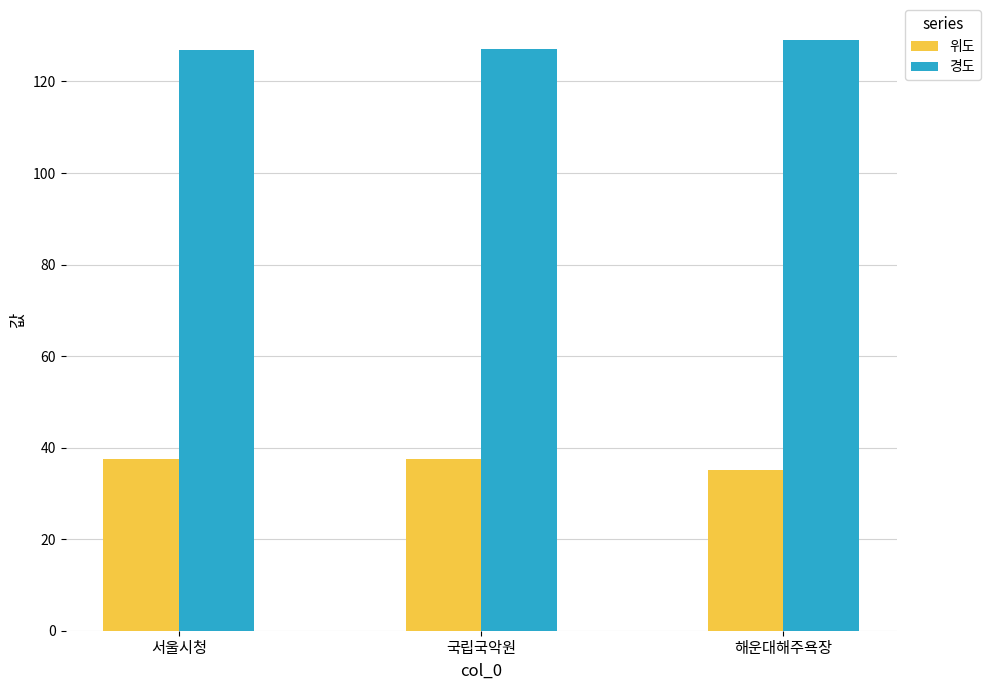

At how many categories does at least one series exceed 123?

3